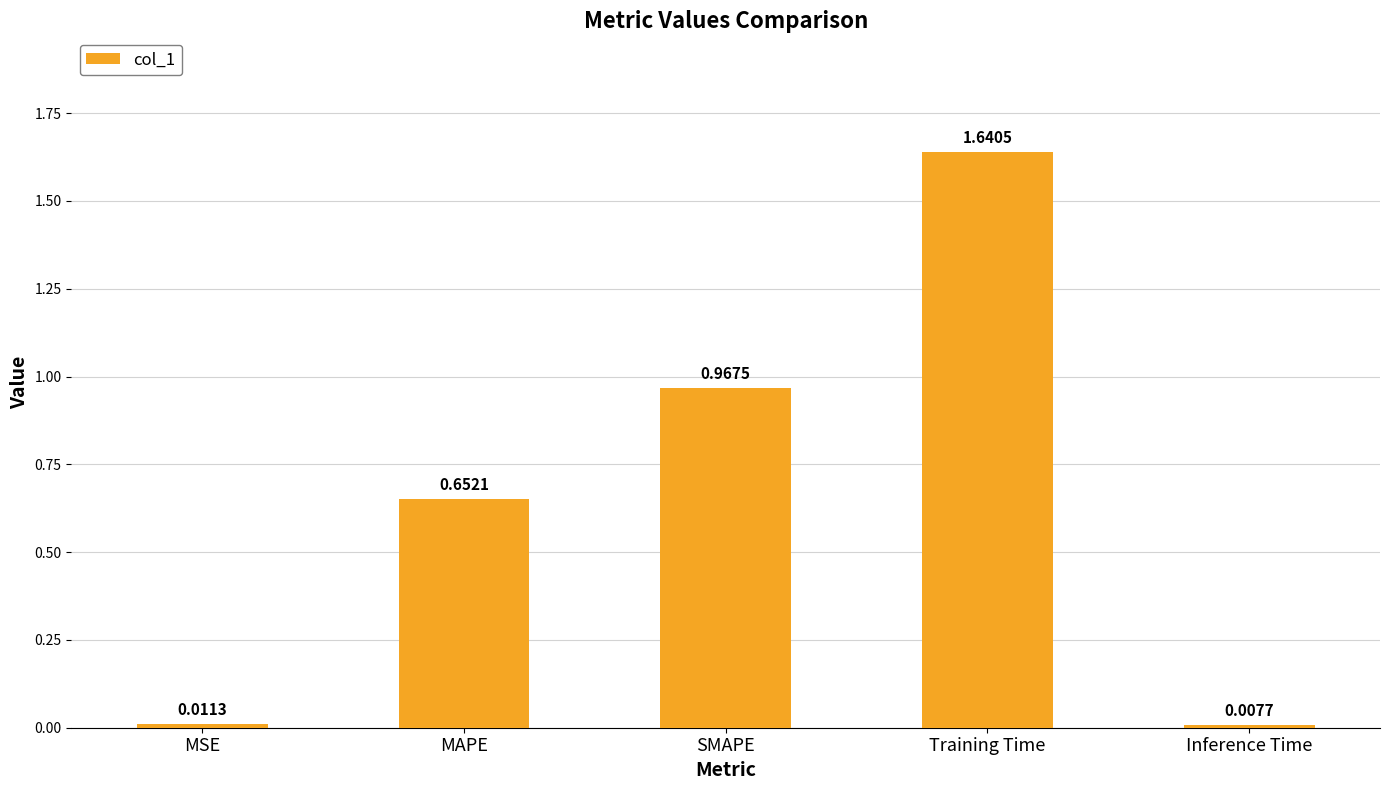

What is the sum of all values?

3.3